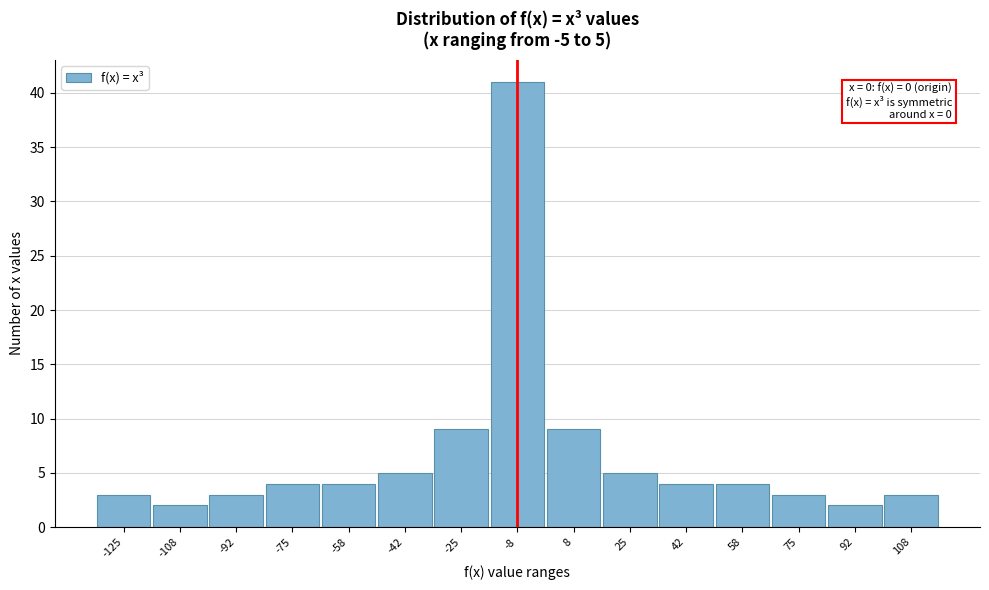

Reading left to right, list all the values displayed in this chart.

3	2	3	4	4	5	9	41	9	5	4	4	3	2	3